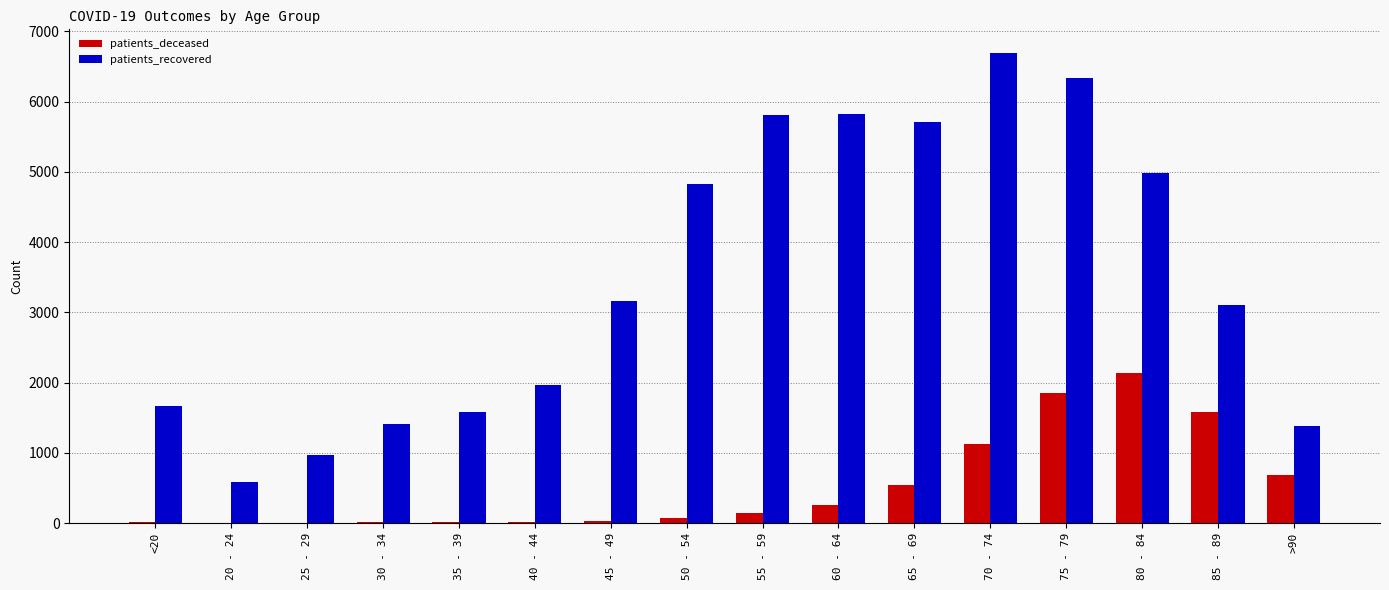

At which label does patients_deceased reach its peak?

80 - 84